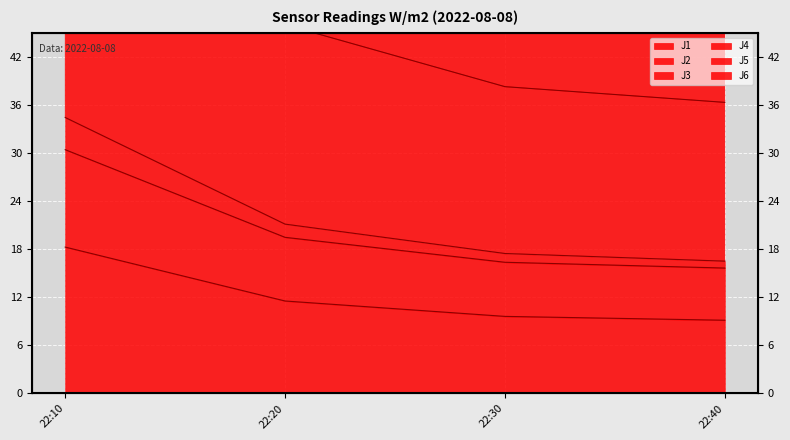

What is the difference between the maximum and minimum values in the J2 series?

14.8